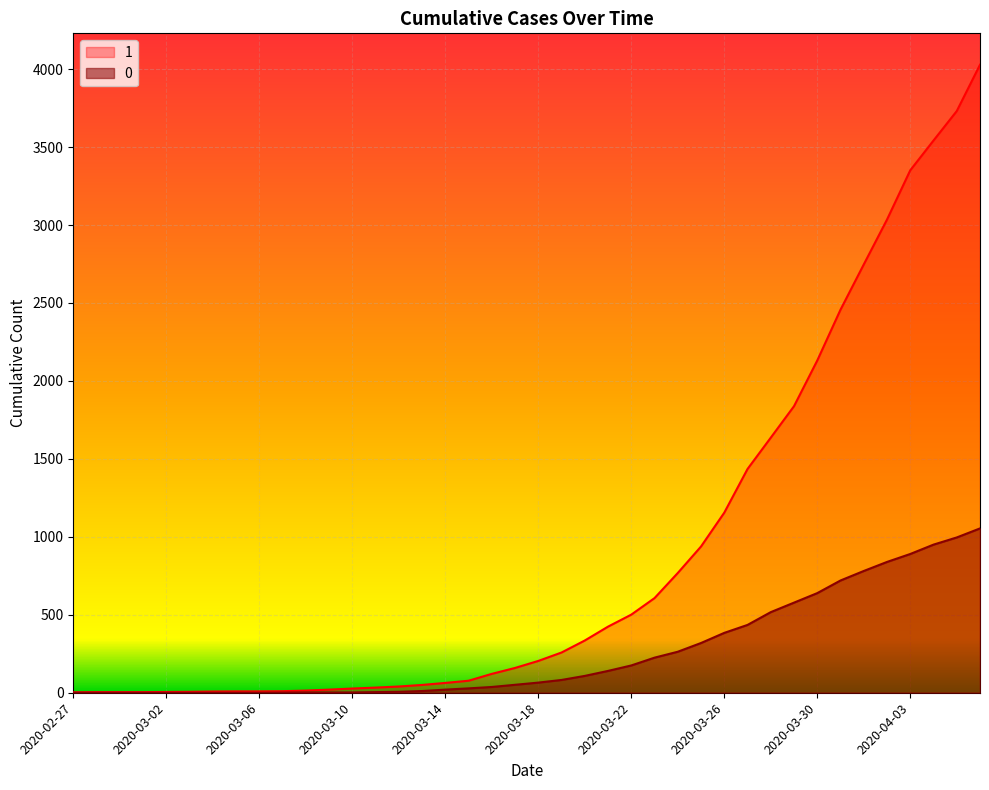

The 1 series shows 37 at 2020-03-15. True or false?

False